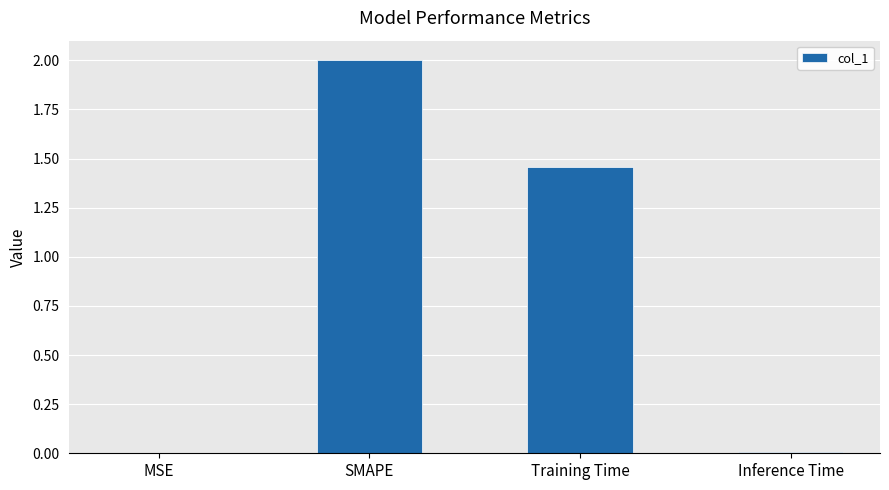

Between Training Time and MSE, which is larger?

Training Time